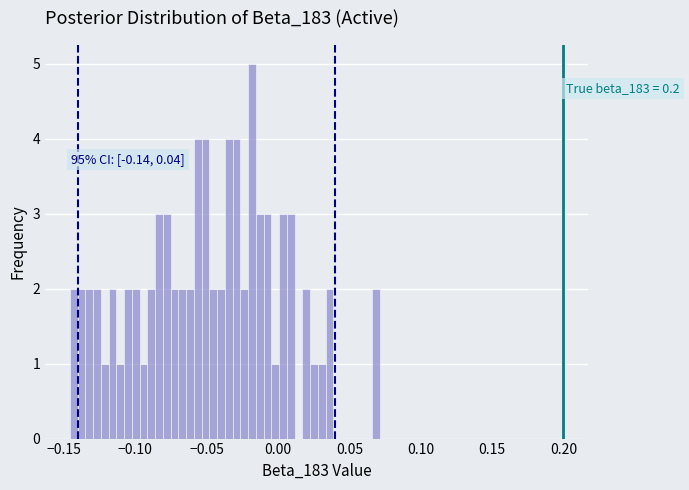

Around what value on the x-axis is the tallest bar? Give the approximate position of its centre, as read against the axis.

-0.020